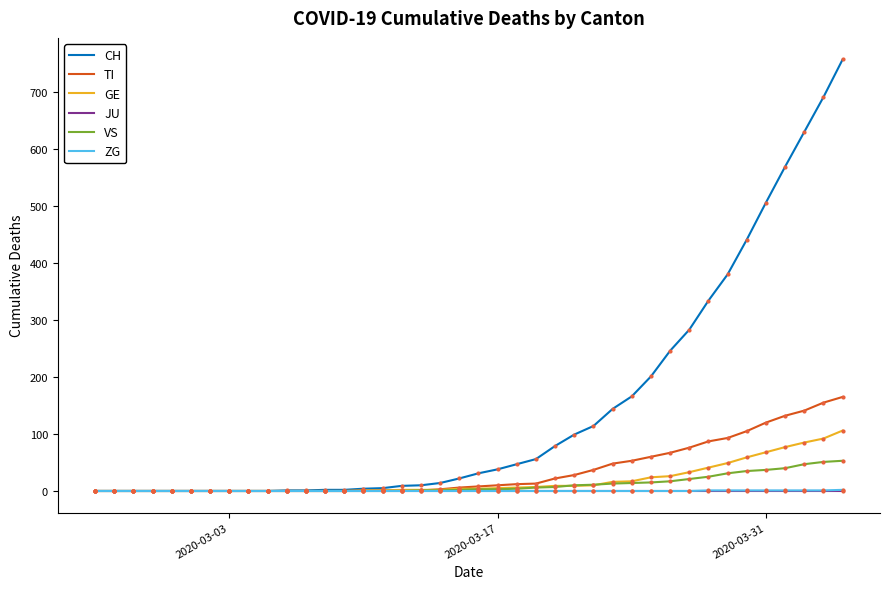

Is it true that VS equals 33 at 2020-03-06?

False